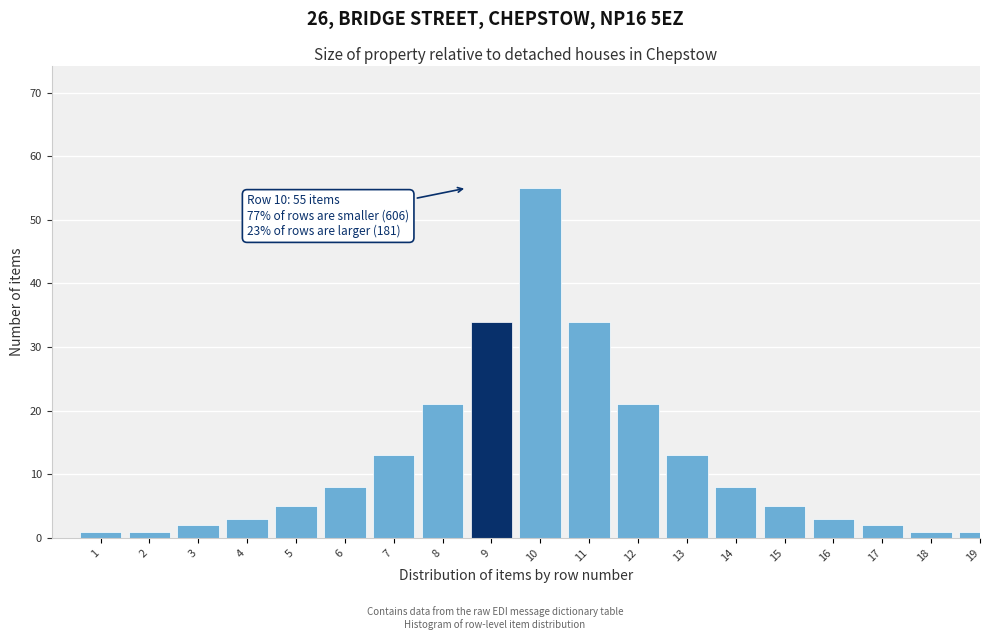

Reading left to right, extract all data points from this chart.

1	1	2	3	5	8	13	21	34	55	34	21	13	8	5	3	2	1	1